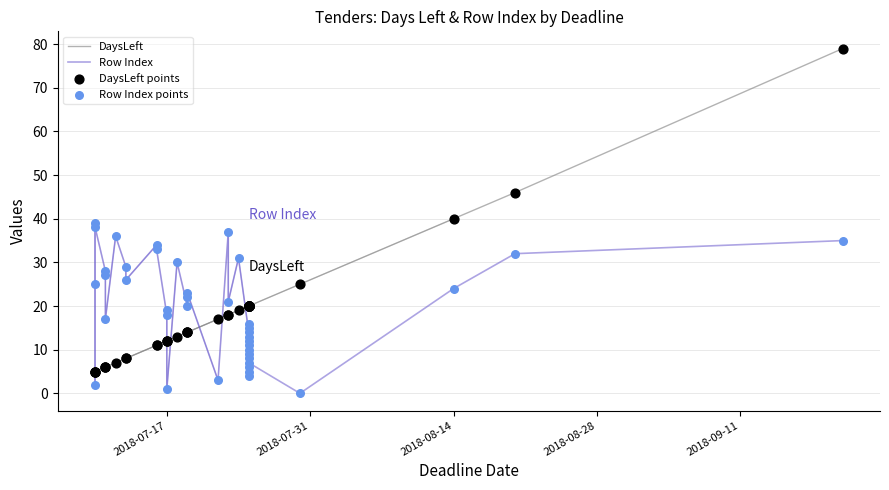

Which series has the largest total across all categories?

Row Index